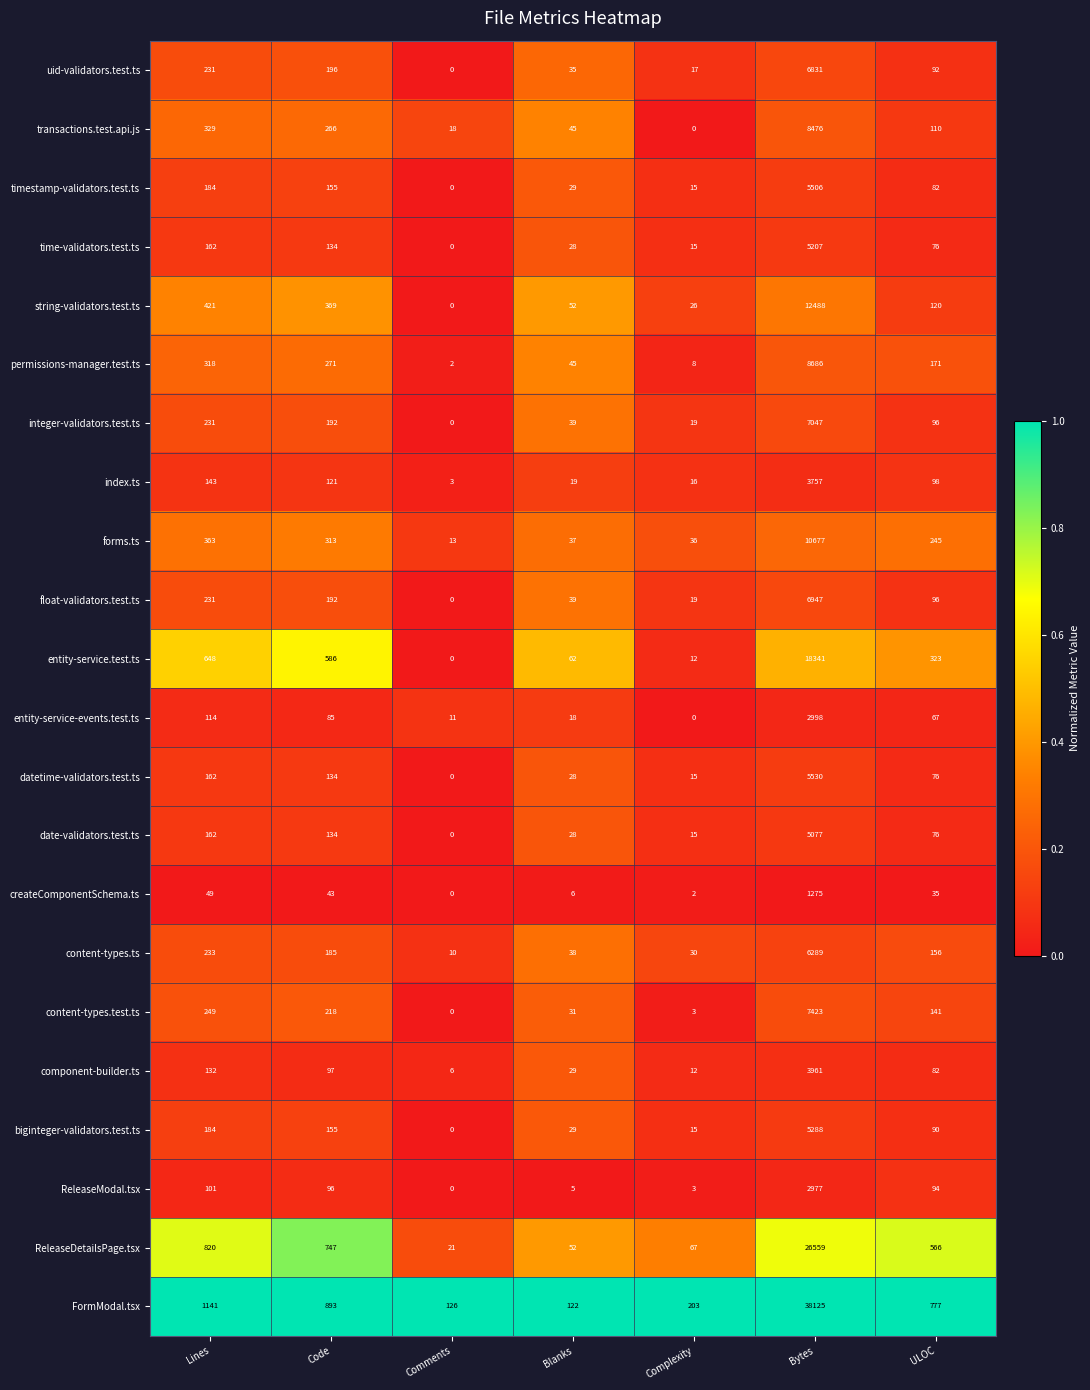

Read the forms.ts value at Complexity.

36